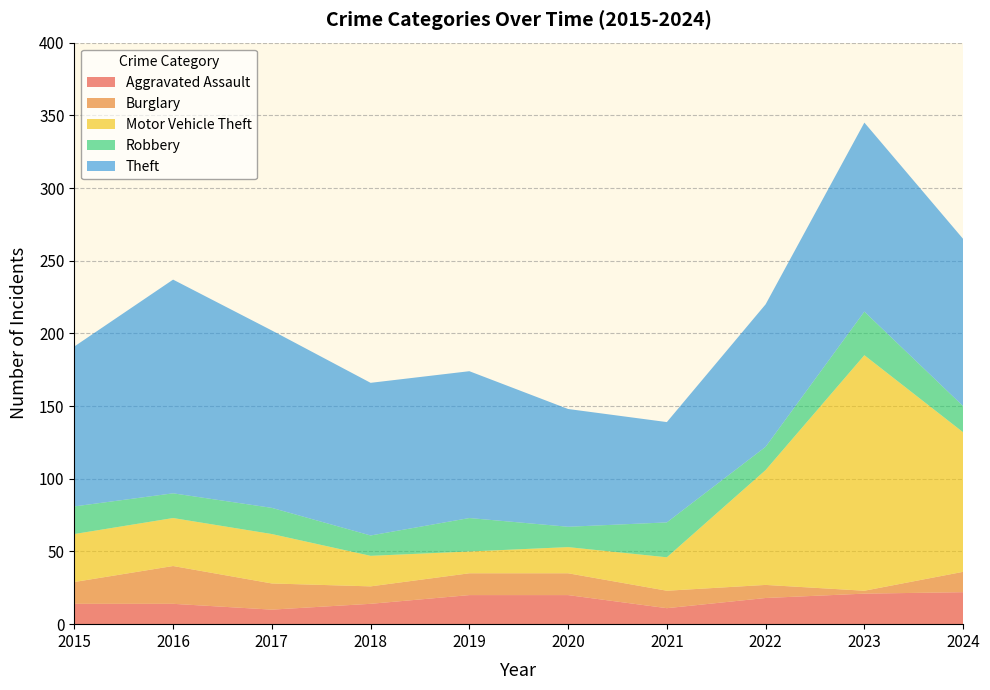

Reading right to left, transcribe all the data shown in this chart.

Aggravated Assault: 22	21	18	11	20	20	14	10	14	14
Burglary: 14	2	9	12	15	15	12	18	26	15
Motor Vehicle Theft: 96	162	79	23	18	15	21	34	33	33
Robbery: 18	30	16	24	14	23	14	18	17	19
Theft: 115	130	98	69	81	101	105	122	147	110